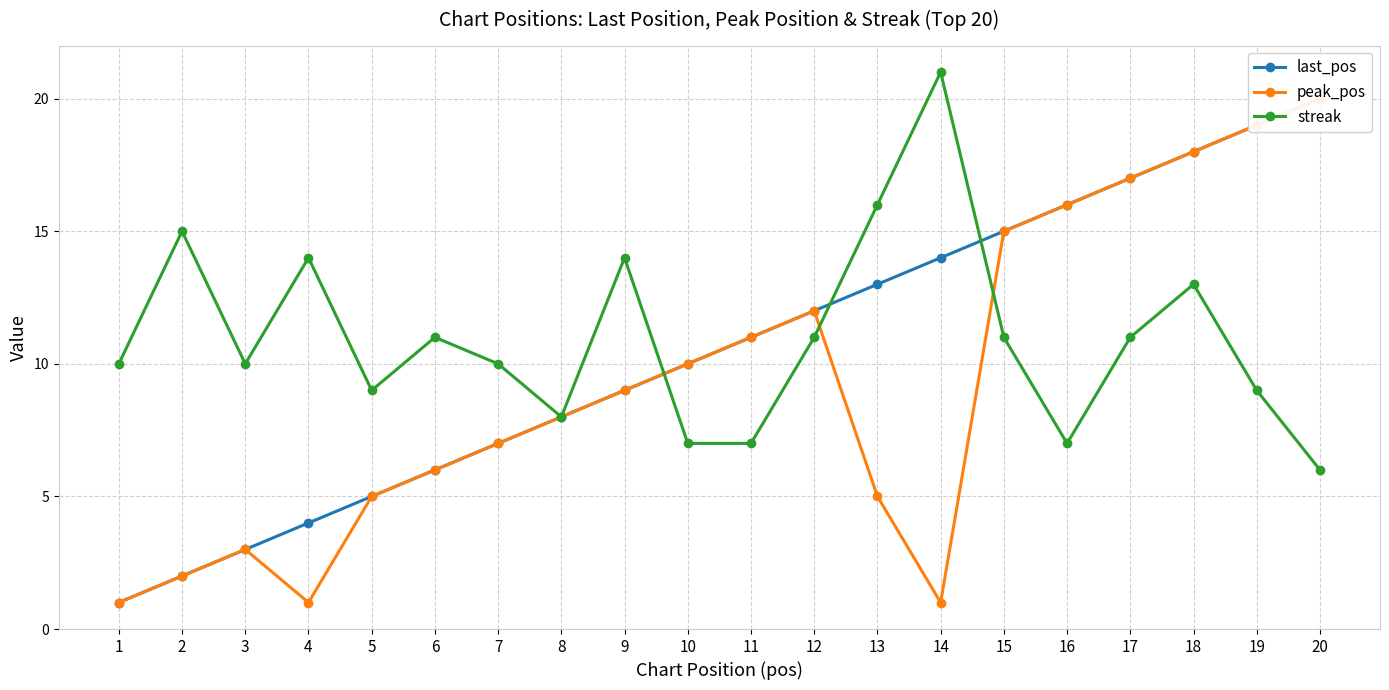

Reading left to right, transcribe all the data shown in this chart.

last_pos: 1=1	2=2	3=3	4=4	5=5	6=6	7=7	8=8	9=9	10=10	11=11	12=12	13=13	14=14	15=15	16=16	17=17	18=18	19=19	20=20
peak_pos: 1=1	2=2	3=3	4=1	5=5	6=6	7=7	8=8	9=9	10=10	11=11	12=12	13=5	14=1	15=15	16=16	17=17	18=18	19=19	20=20
streak: 1=10	2=15	3=10	4=14	5=9	6=11	7=10	8=8	9=14	10=7	11=7	12=11	13=16	14=21	15=11	16=7	17=11	18=13	19=9	20=6